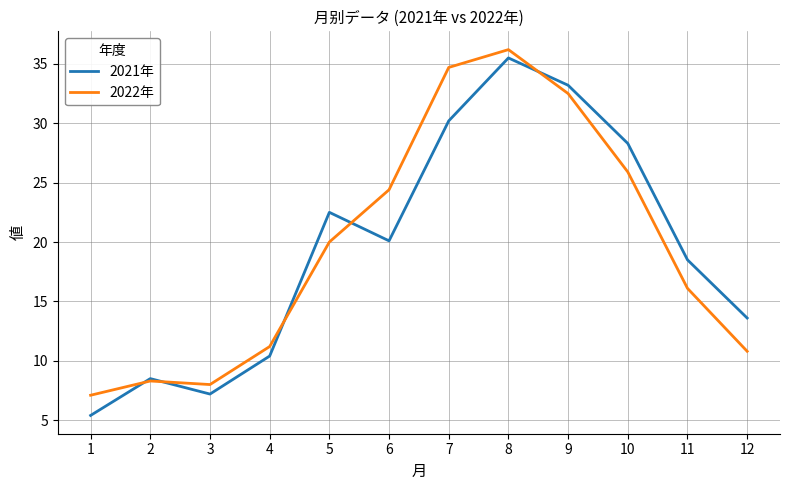

How many categories are shown in the chart?

12